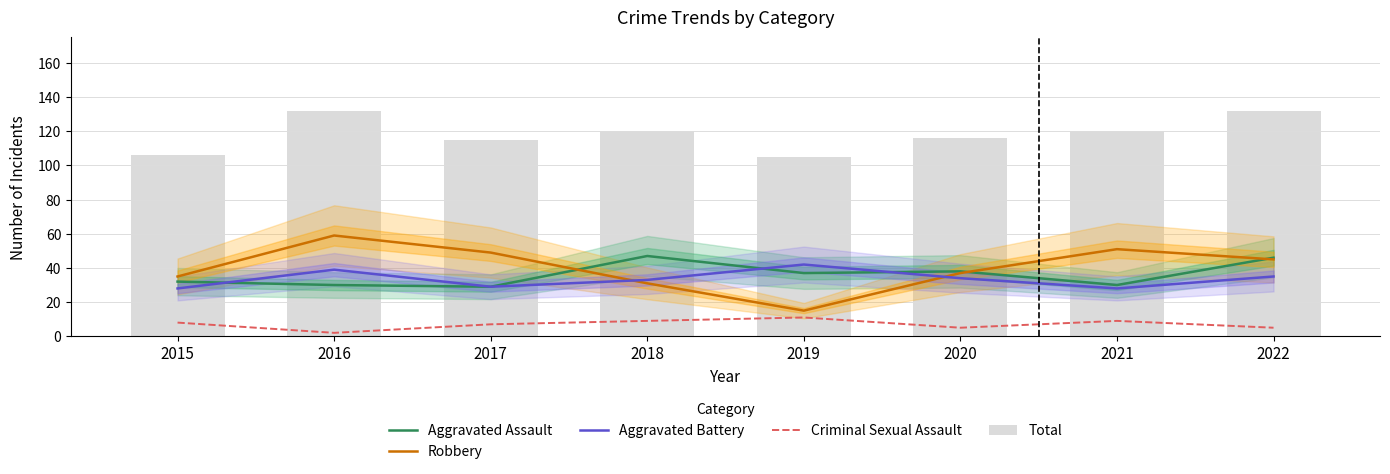

Which series has the widest spread of values?

Robbery